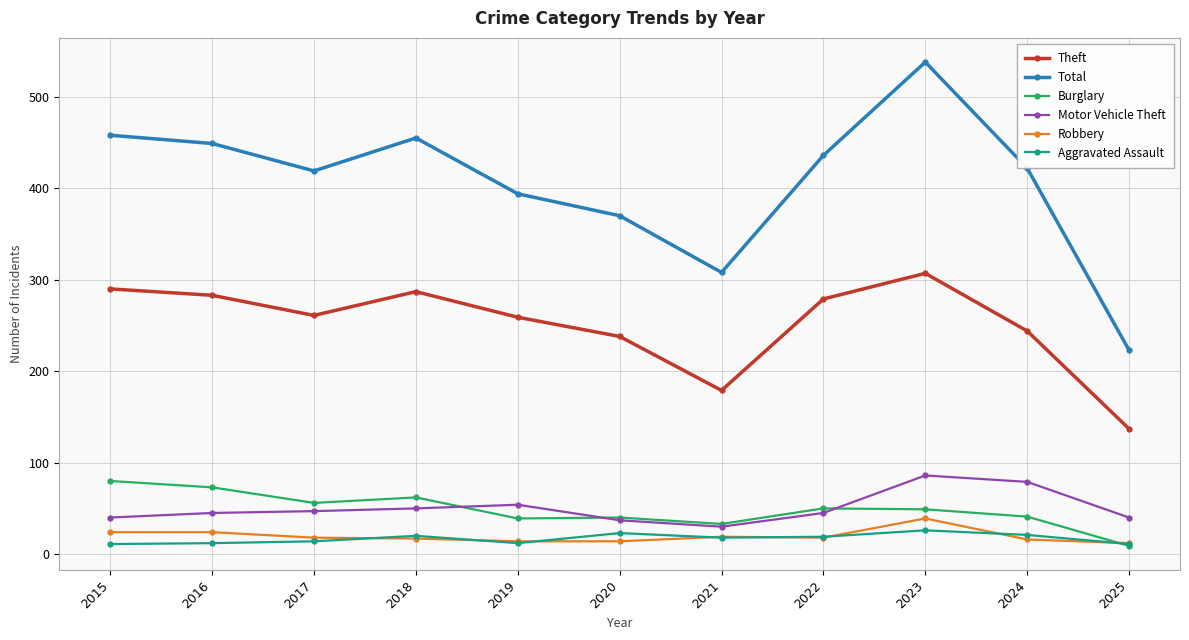

How many interior local peaks does the Total series have?

2